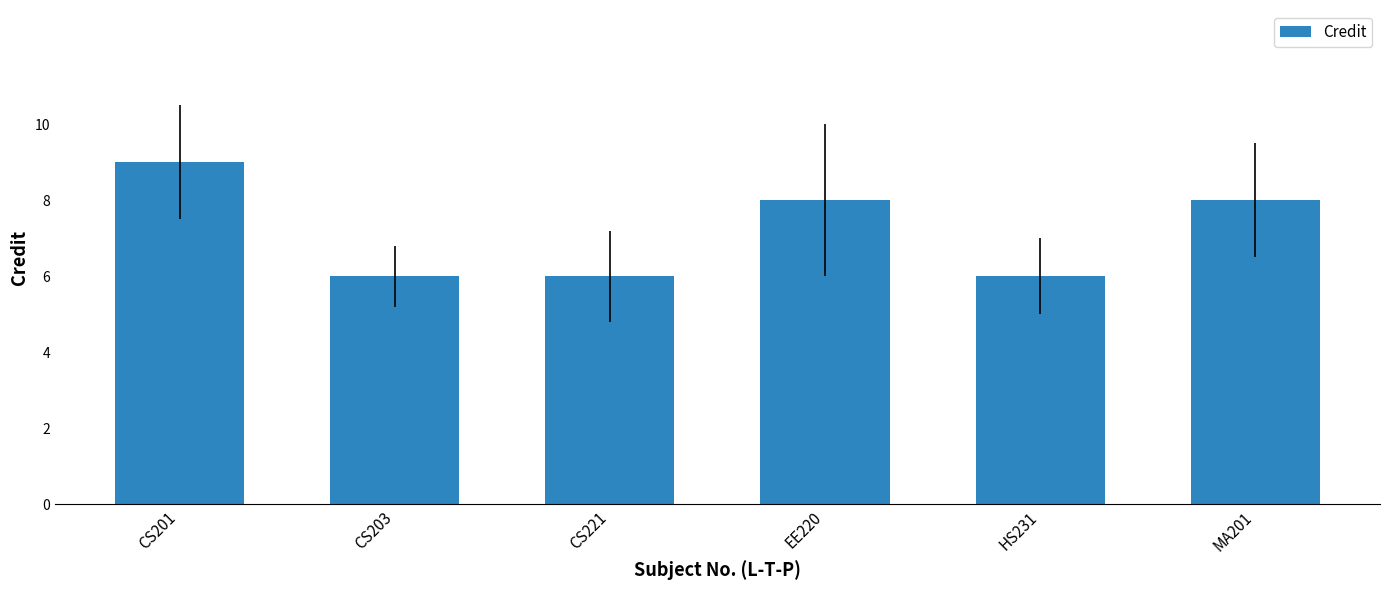

Is it true that the value at MA201 is 8?

True